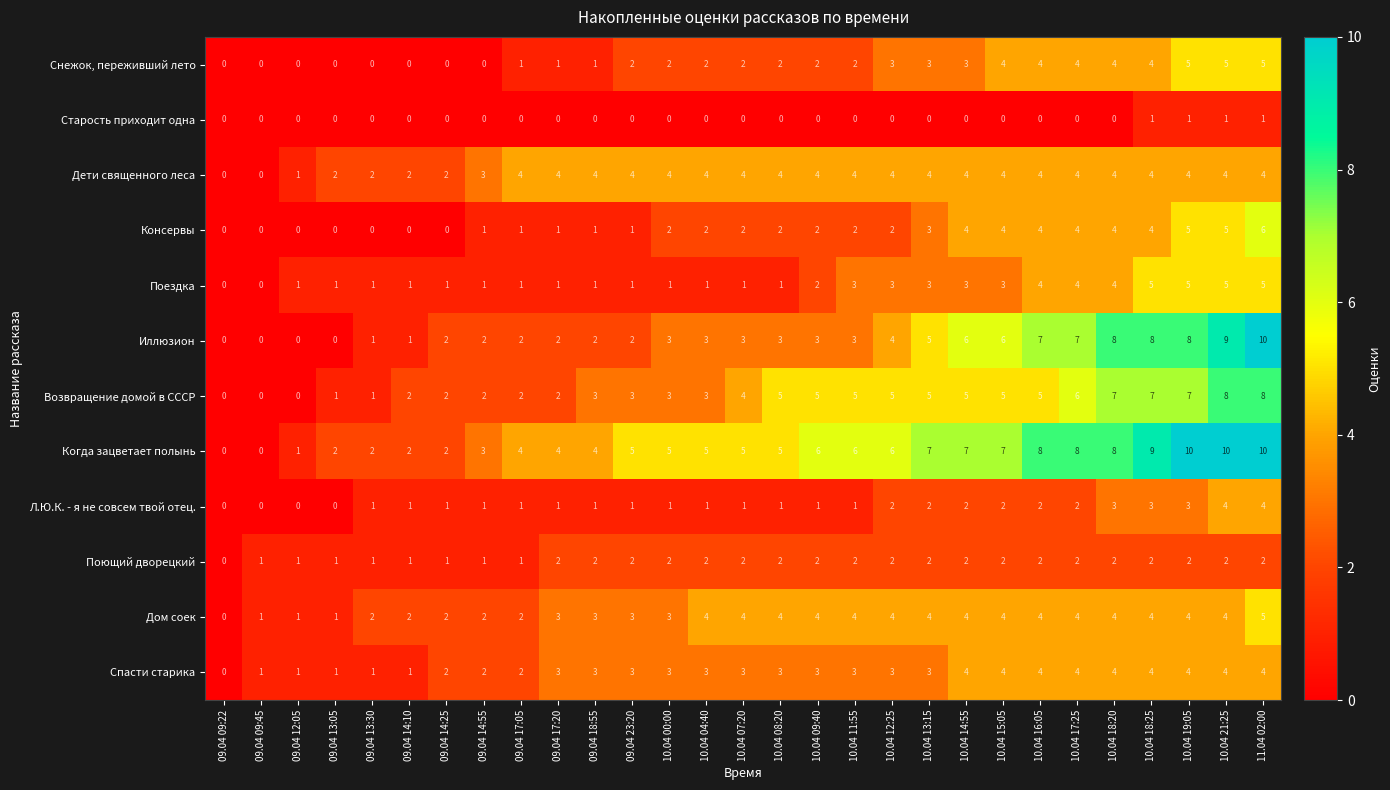

The Поездка series shows 0 at 09.04 23:20. True or false?

False